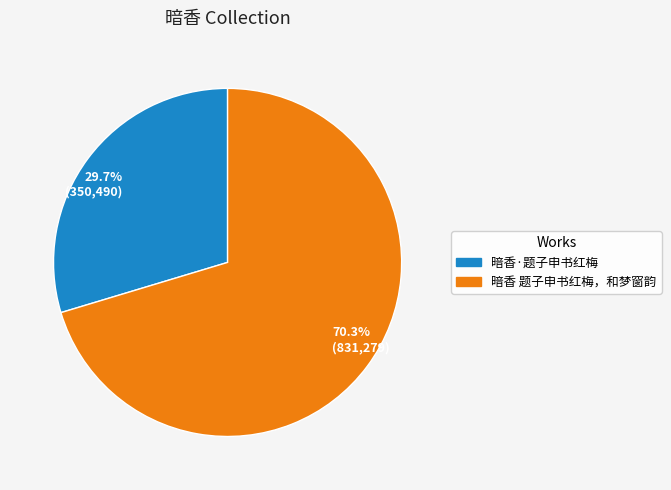

The 暗香·题子申书红梅 slice represents 21% of the pie. True or false?

False